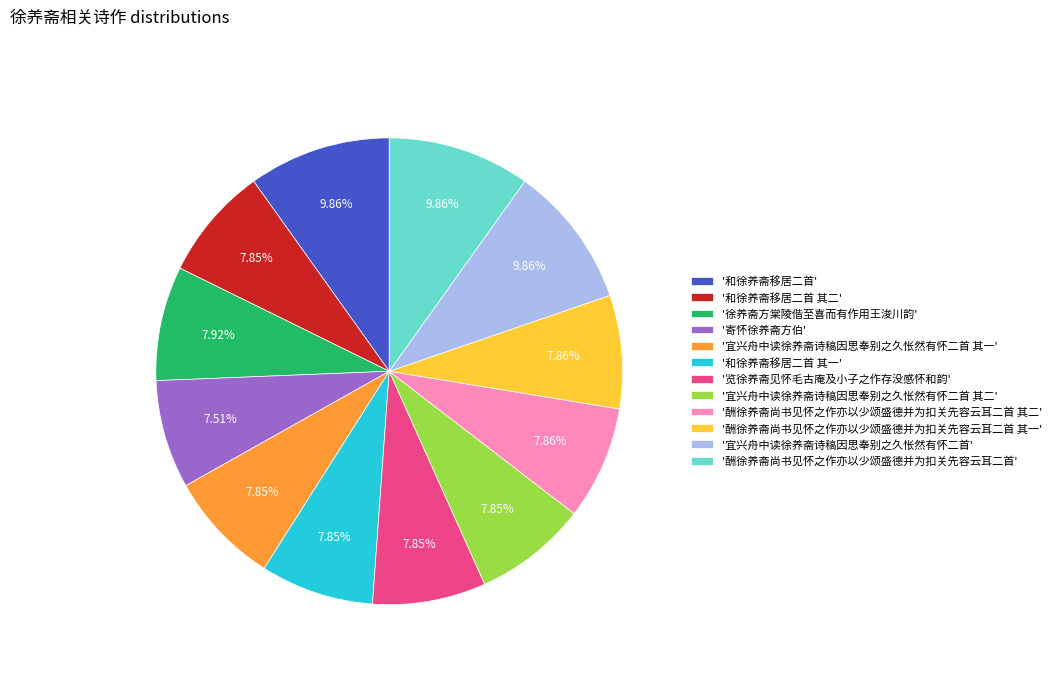

Do '和徐养斋移居二首 其二' and '和徐养斋移居二首 其一' together represent more than half of the pie?

No